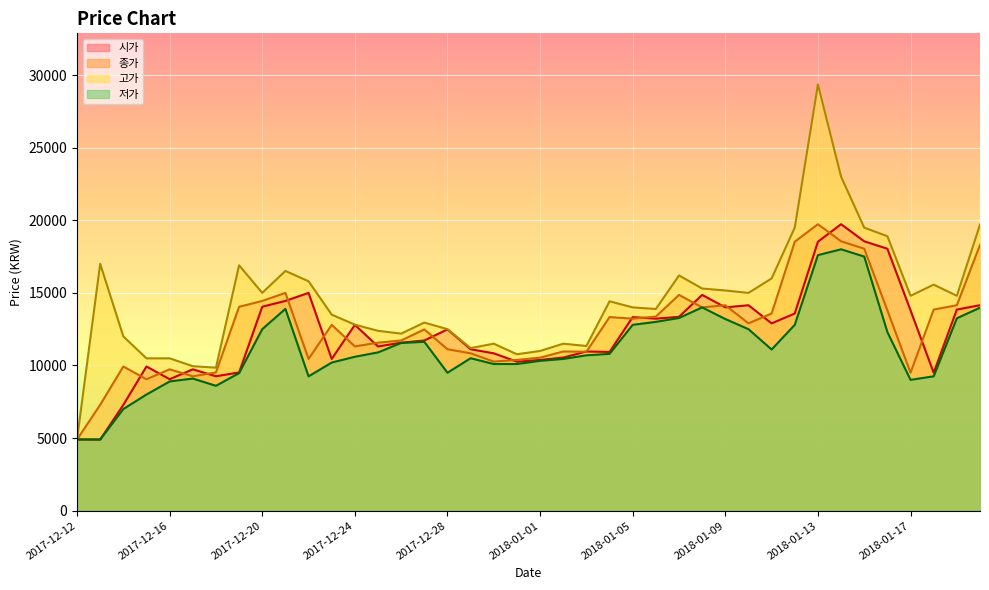

At which category does 고가 reach its first local peak?

2017-12-13